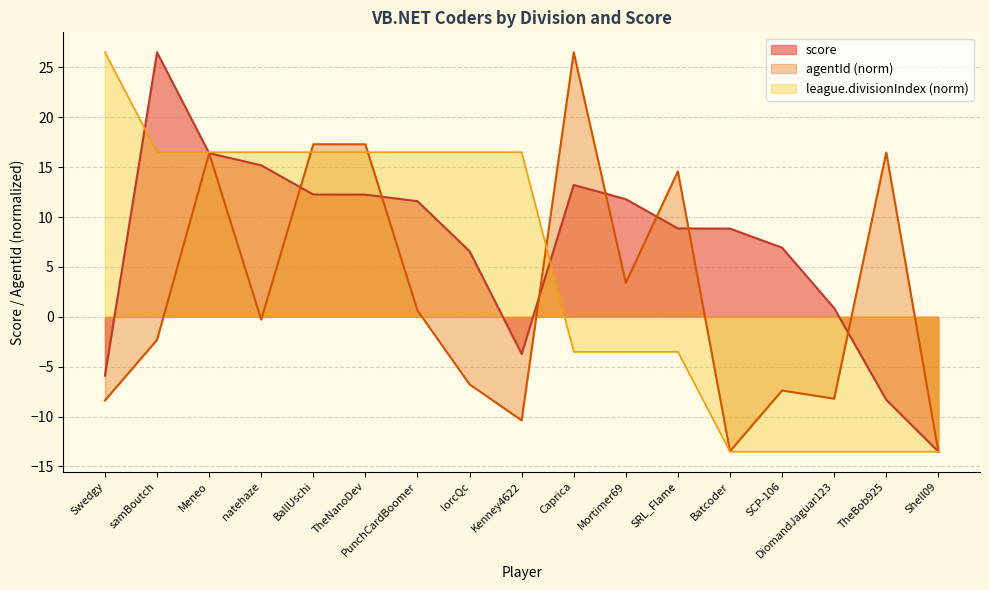

Which series has the largest total across all categories?

score